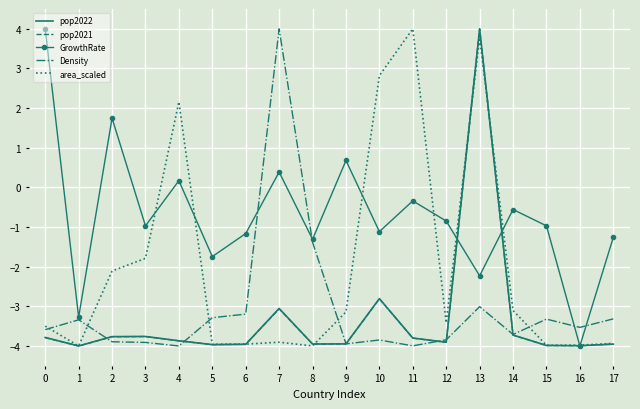

What is the maximum value for pop2022?

4.0